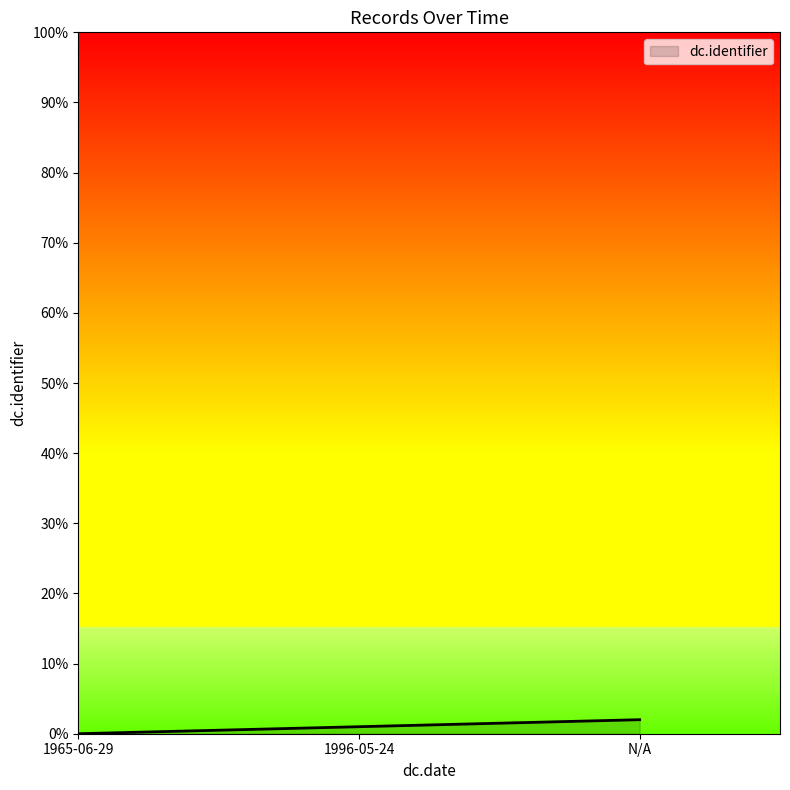

The value at 1965-06-29 is 0. True or false?

True